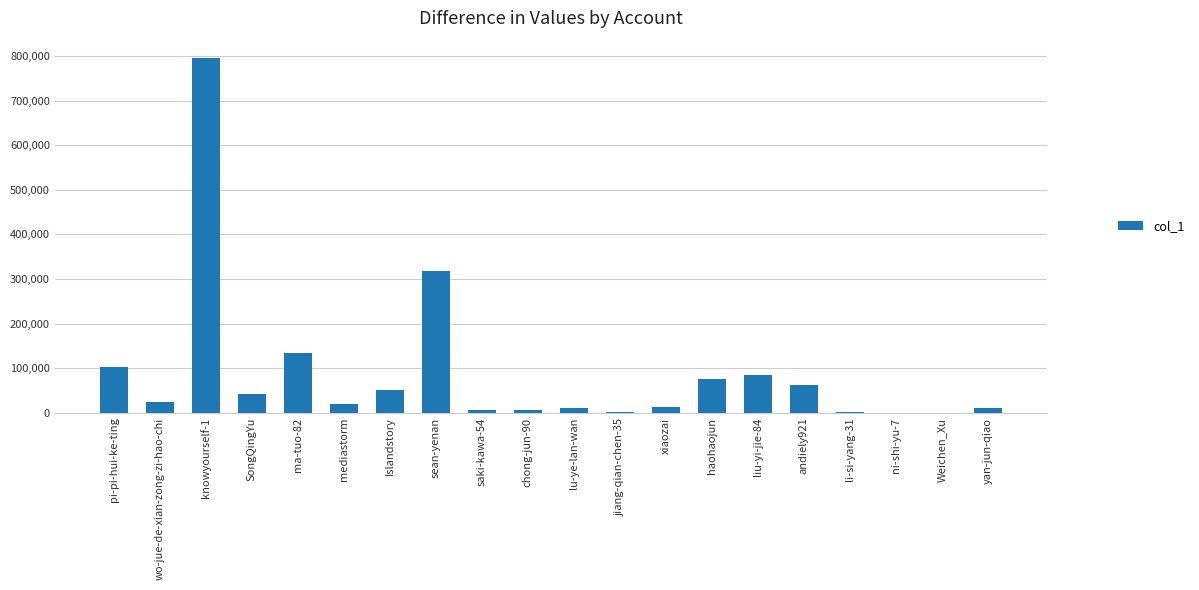

Count the number of data series in this chart.

1